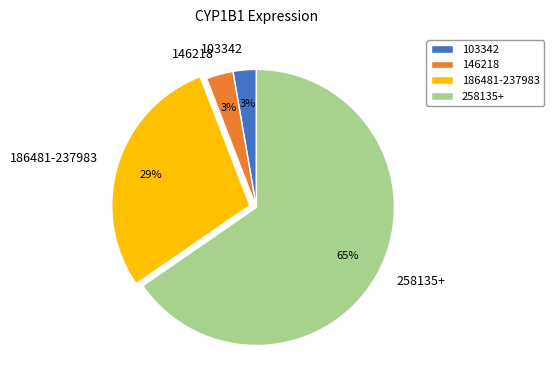

Do 186481-237983 and 146218 together represent more than half of the pie?

No